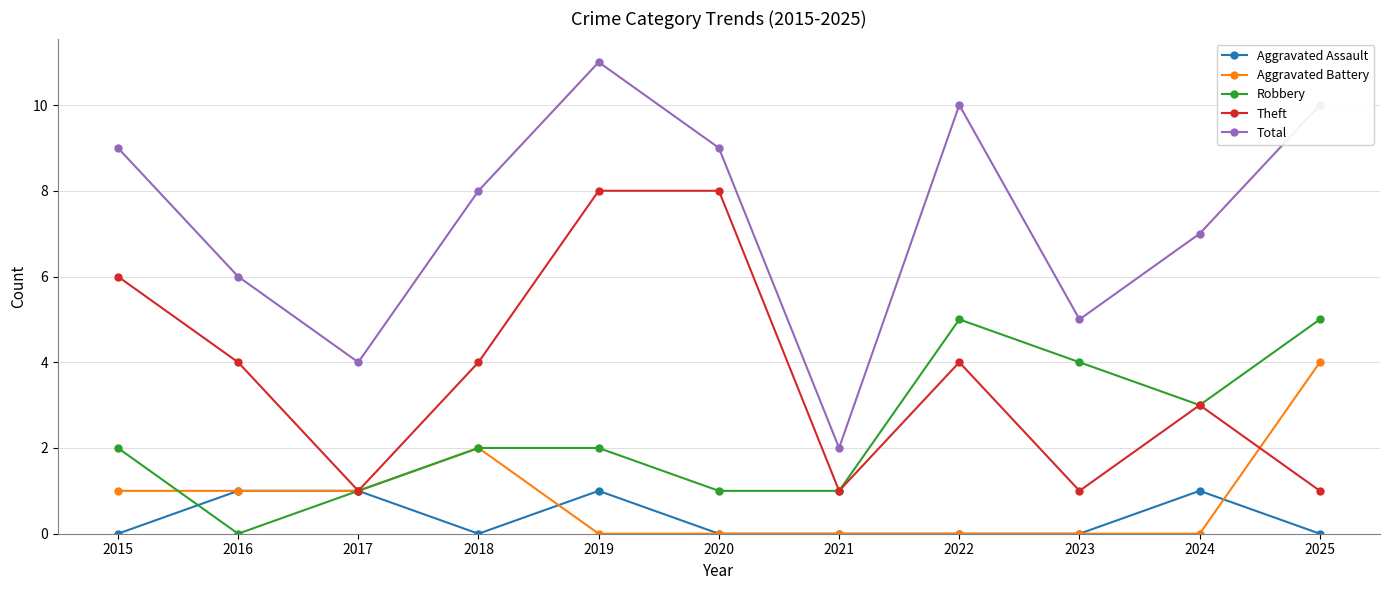

List the series in order of their peak value, highest first.

Total, Theft, Robbery, Aggravated Battery, Aggravated Assault